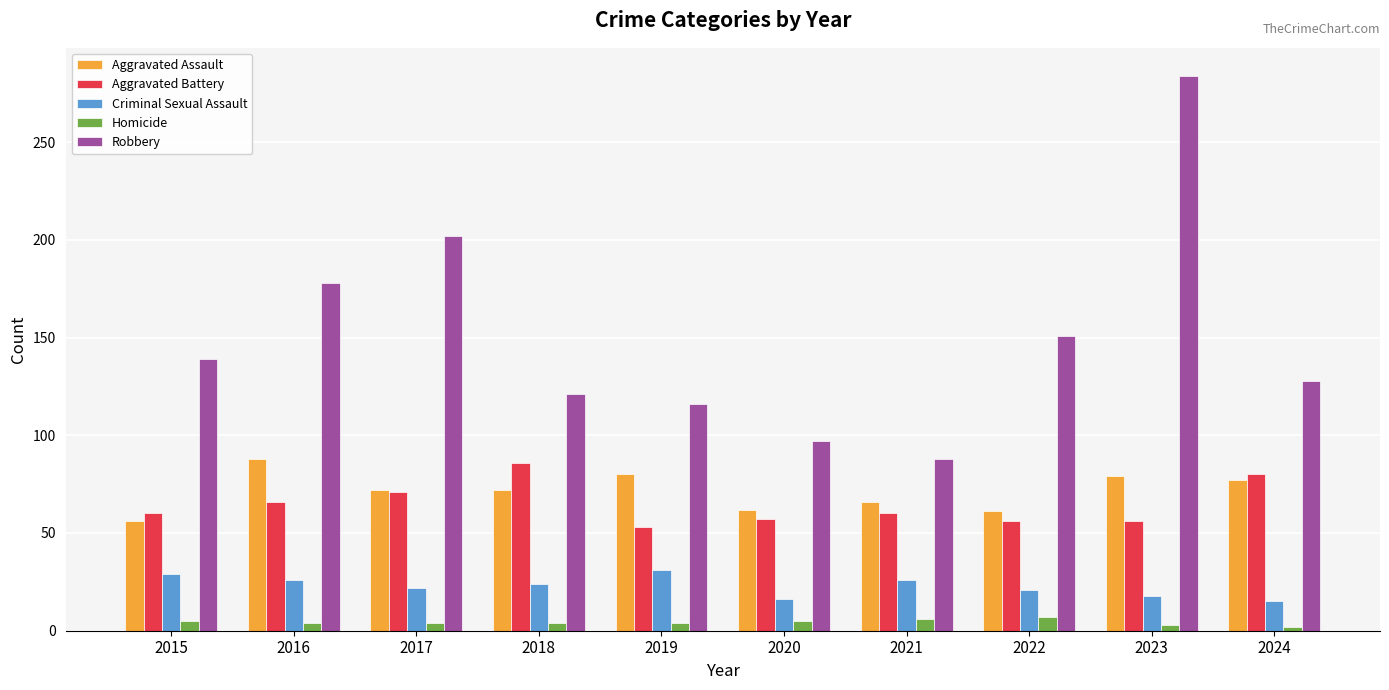

What is the greatest value displayed?

284